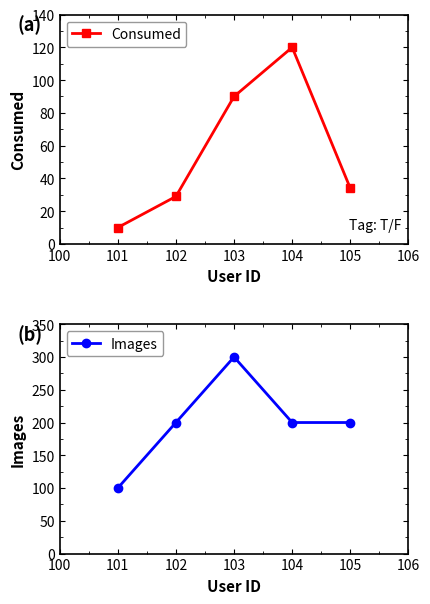

Does the chart display data point markers on the line(s)?

Yes